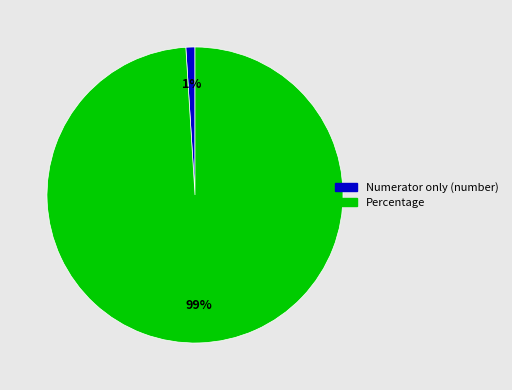

Combined, do Percentage and Numerator only (number) account for over 50%?

Yes